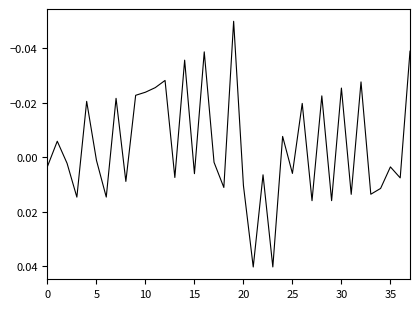

What is the difference between the second highest and minimum values?

0.1